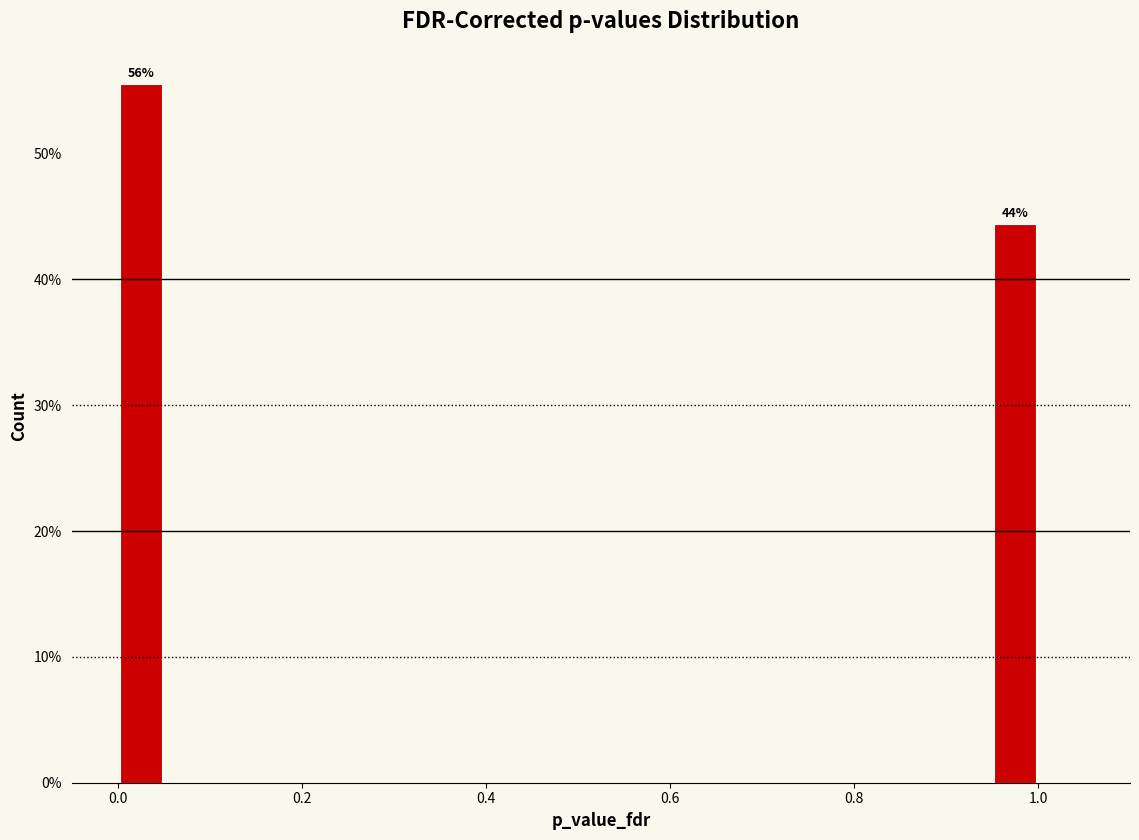

Read against the x-axis, roughly where is the centre of the tallest bar?

0.02